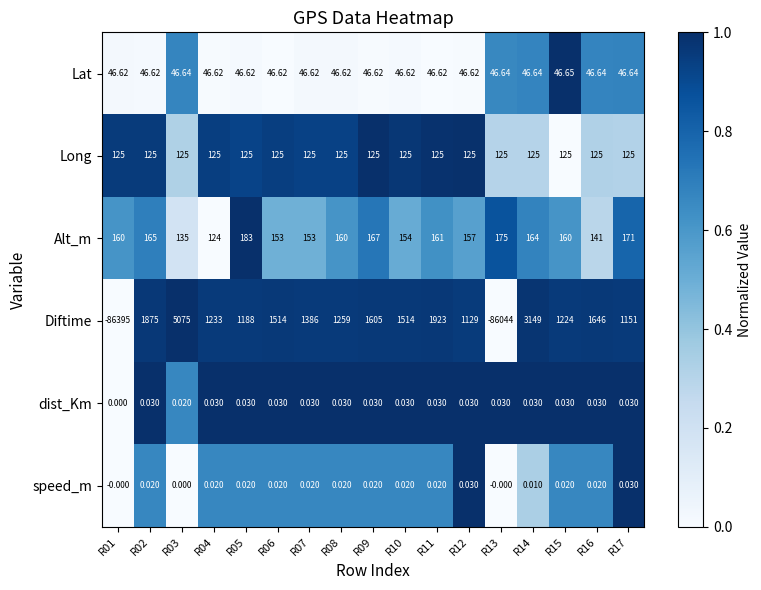

Count the number of categories in the chart.

17